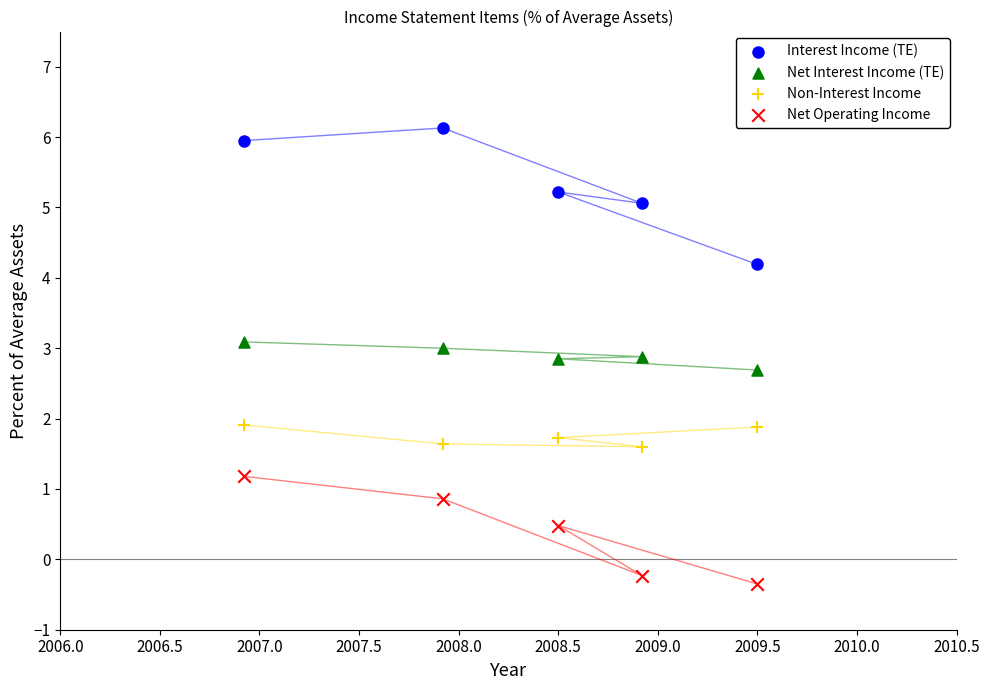

Which series contains the lowest Y value?

Net Operating Income